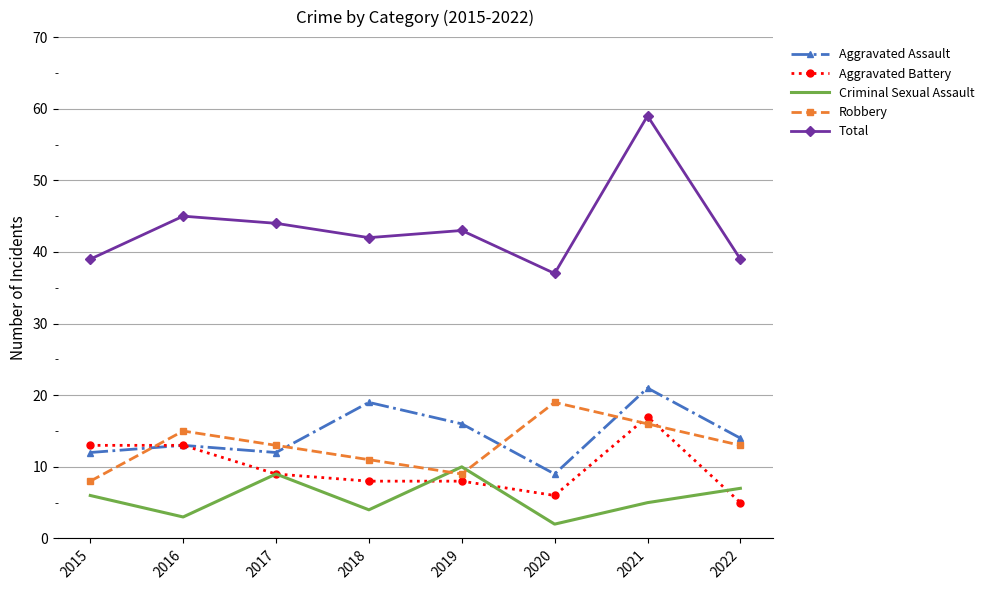

How many distinct data groups are displayed?

5